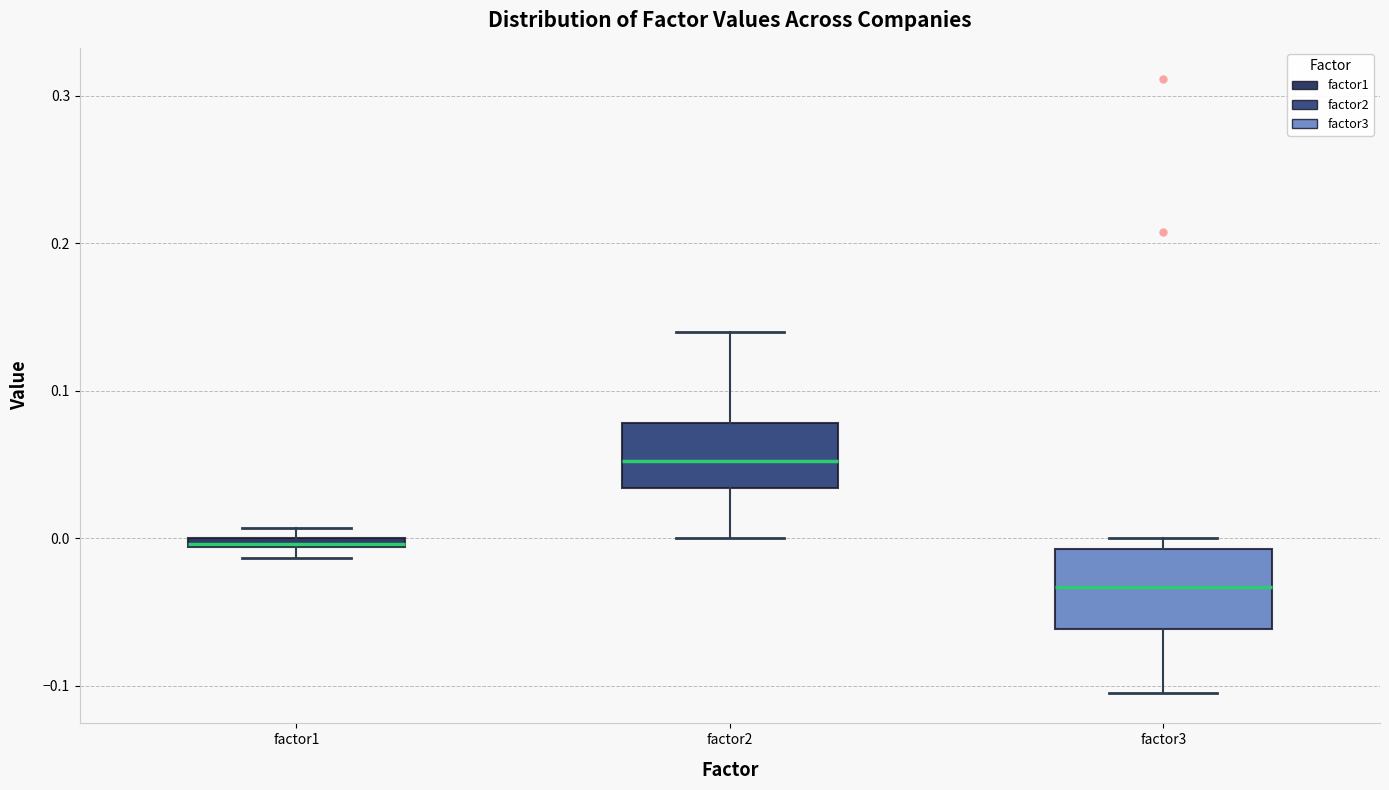

Which box has the highest median line?

factor2